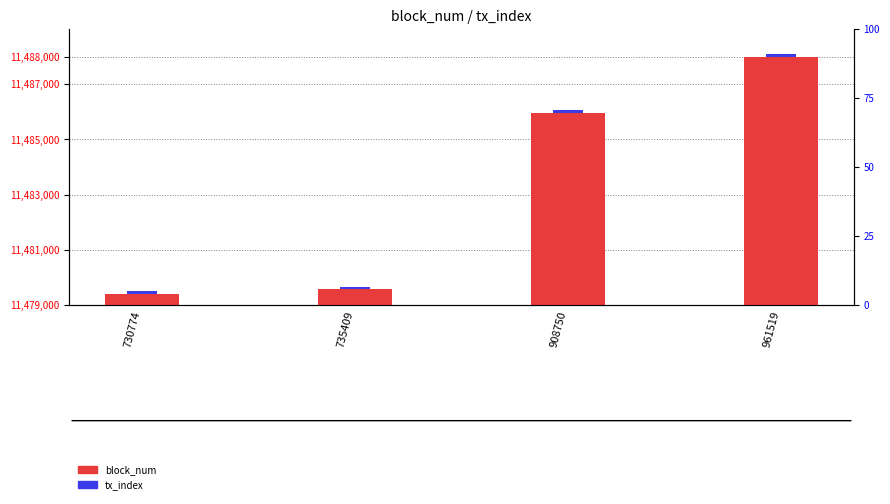

Which label corresponds to the largest value in the chart?

961519